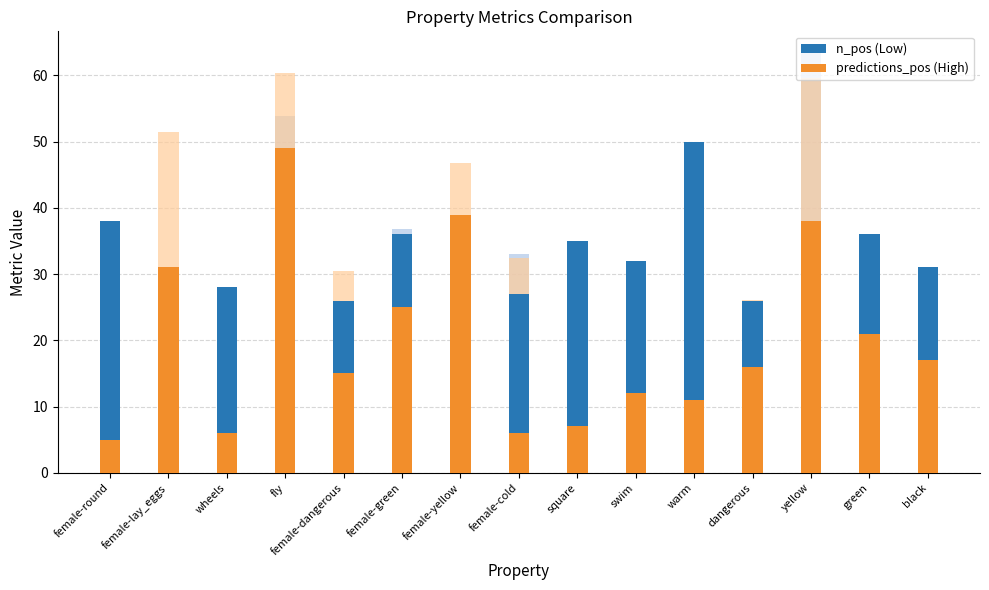

What is the difference between the predictions_pos (High) values at dangerous and female-lay_eggs?

15